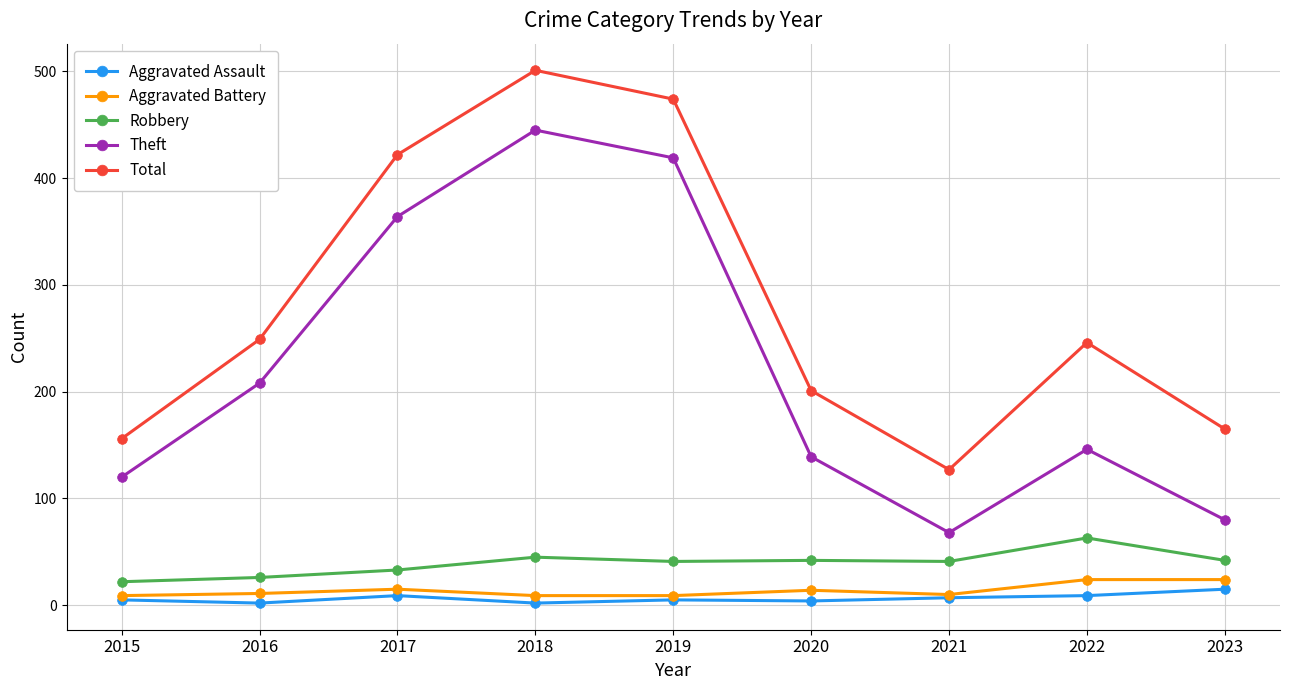

Rank the series by their maximum value, from highest to lowest.

Total, Theft, Robbery, Aggravated Battery, Aggravated Assault